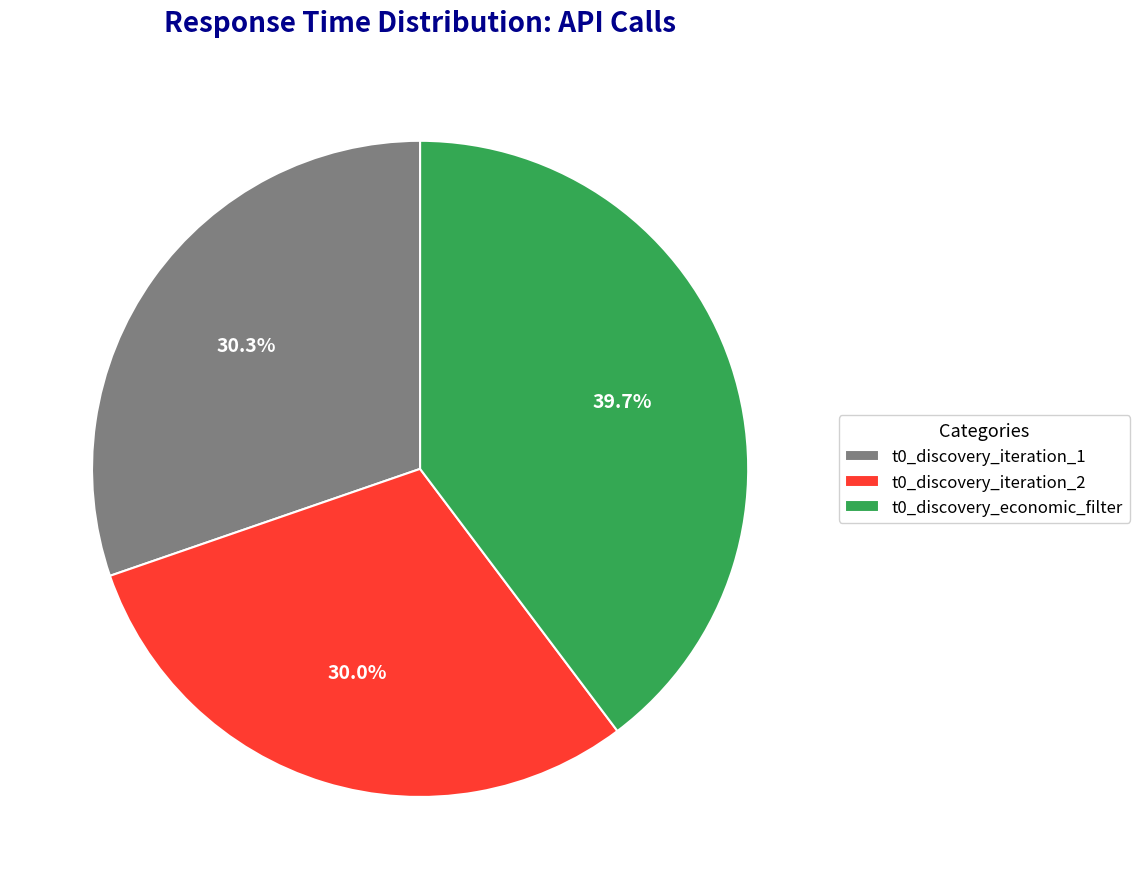

Does t0_discovery_economic_filter represent more than half of the total?

No